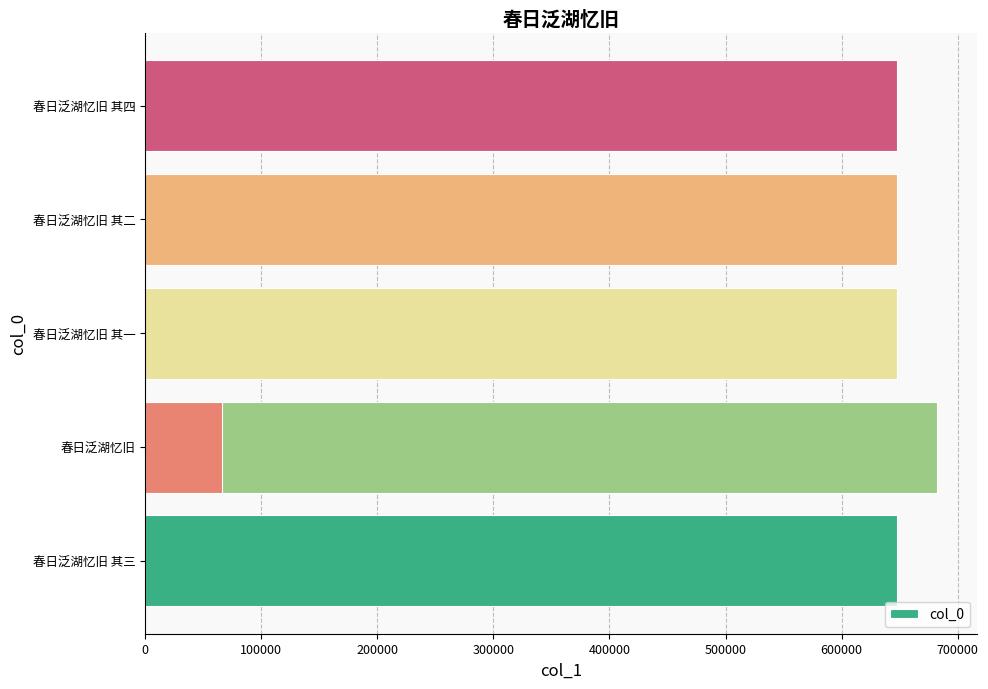

What is the difference between the second highest and second lowest values?

3